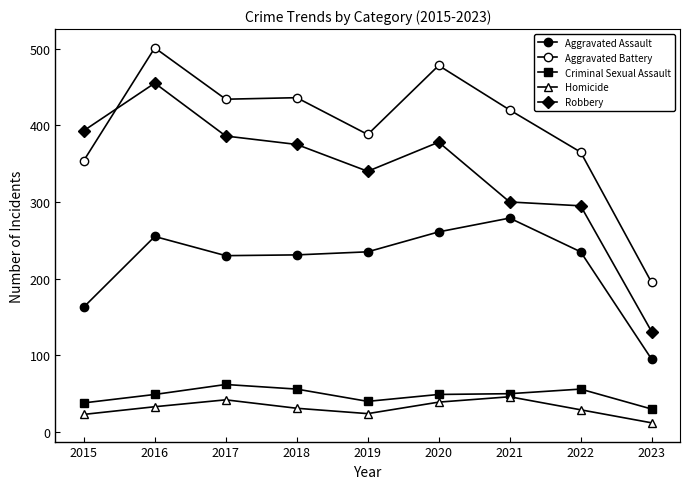

What is the value of the Aggravated Assault point at the 4th from the left?

231